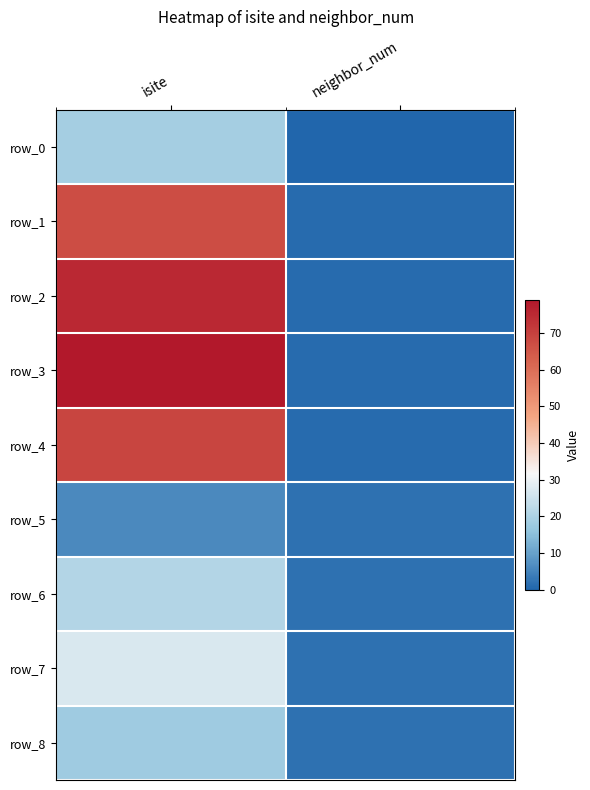

Reading left to right, extract all data points from this chart.

row_0: 19	0
row_1: 67	1
row_2: 75	1
row_3: 79	1
row_4: 69	1
row_5: 6	2
row_6: 21	2
row_7: 27	2
row_8: 18	2